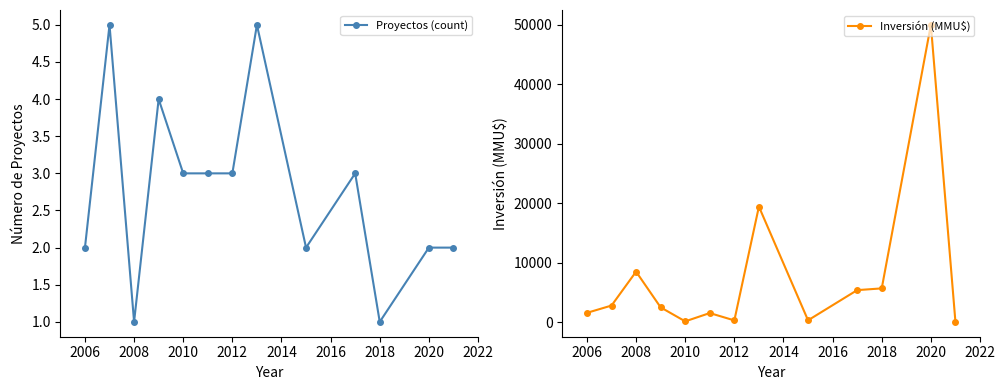

What is the average value of the Proyectos (count) series?

3